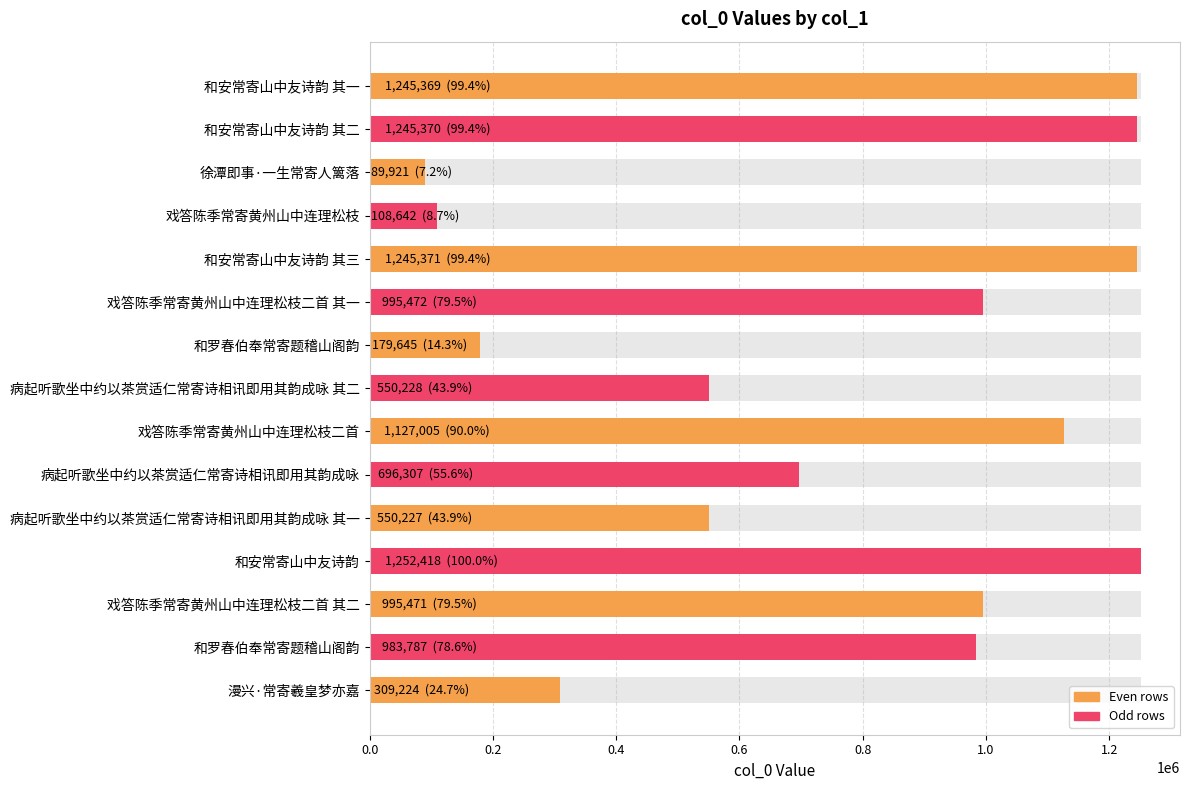

What is the smallest value displayed?

89921